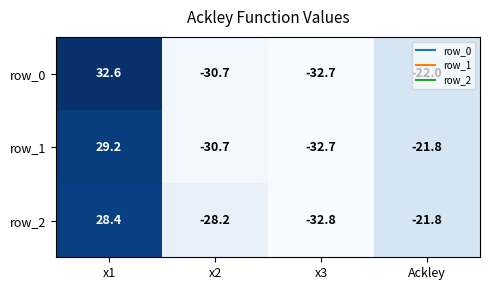

What is the lowest value of the row_0 series?

-32.7